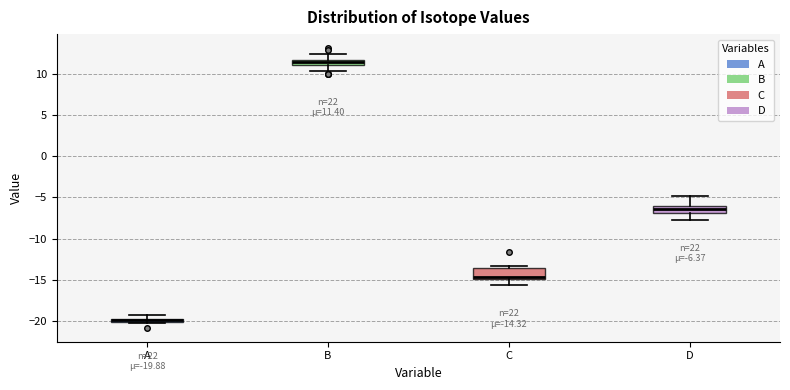

Which box's median line is the lowest?

A